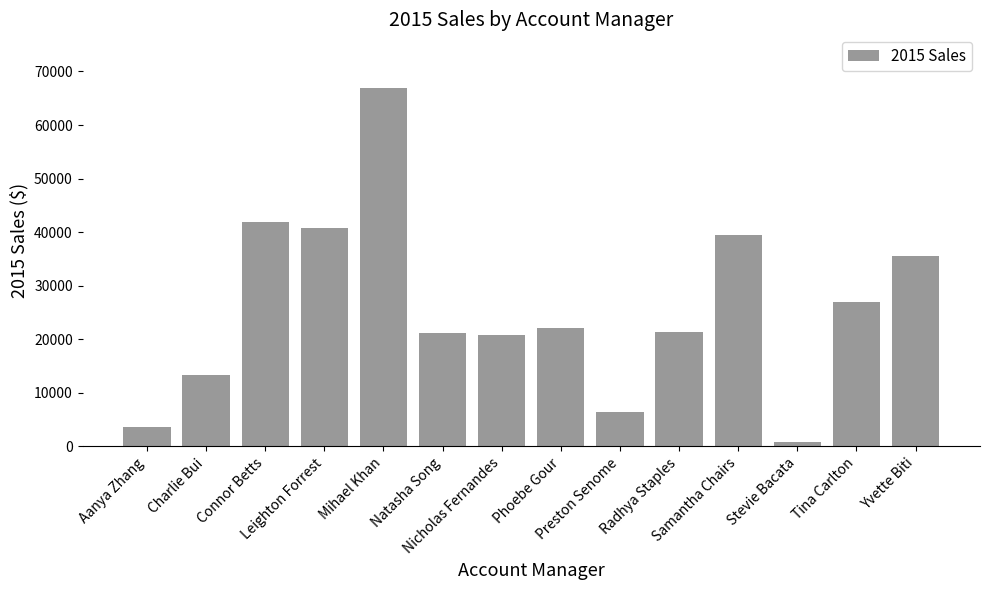

What is the value of the 13th bar from the left?

26975.8